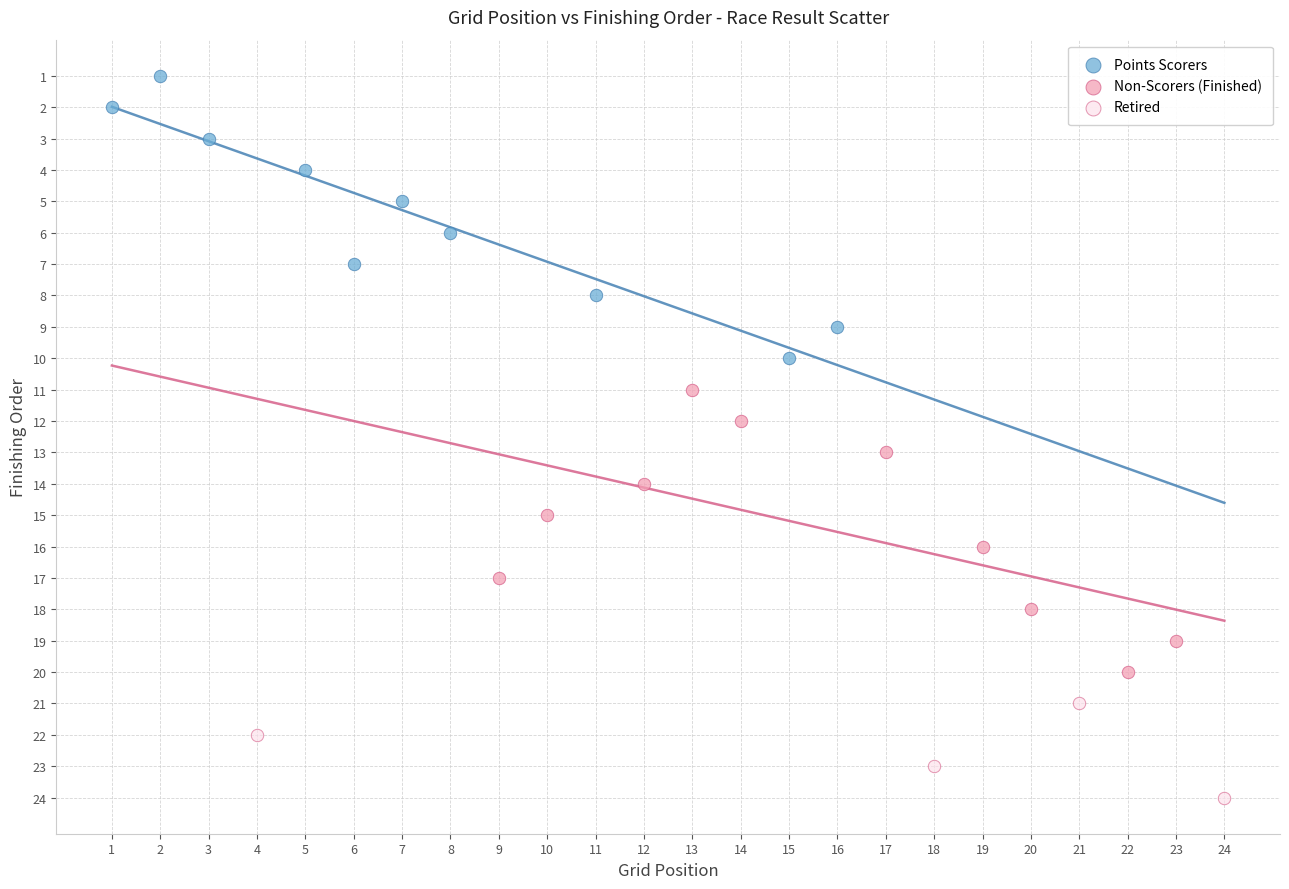

Which series contains the lowest Y value?

Points Scorers